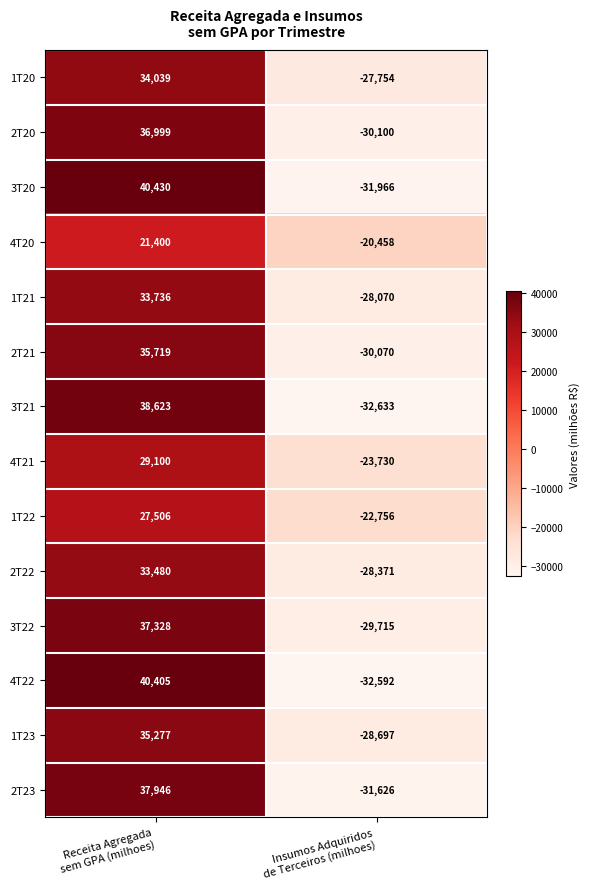

Count the number of data series in this chart.

14